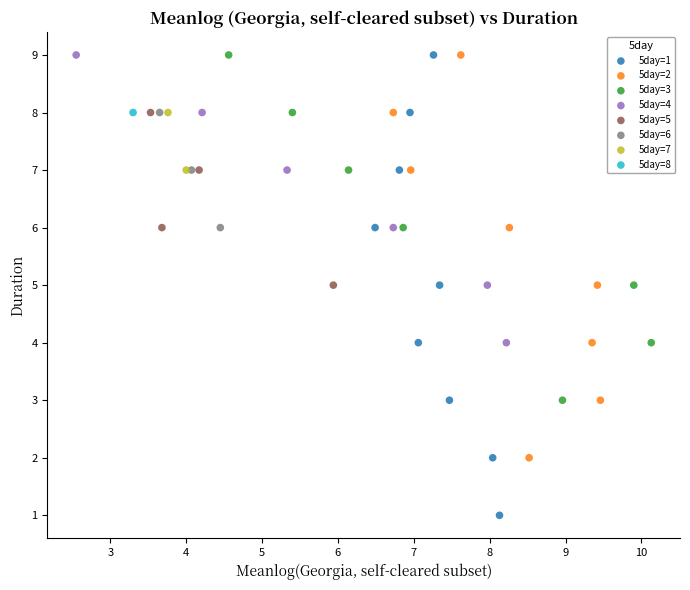

What are all the series names shown in the legend?

5day=1, 5day=2, 5day=3, 5day=4, 5day=5, 5day=6, 5day=7, 5day=8